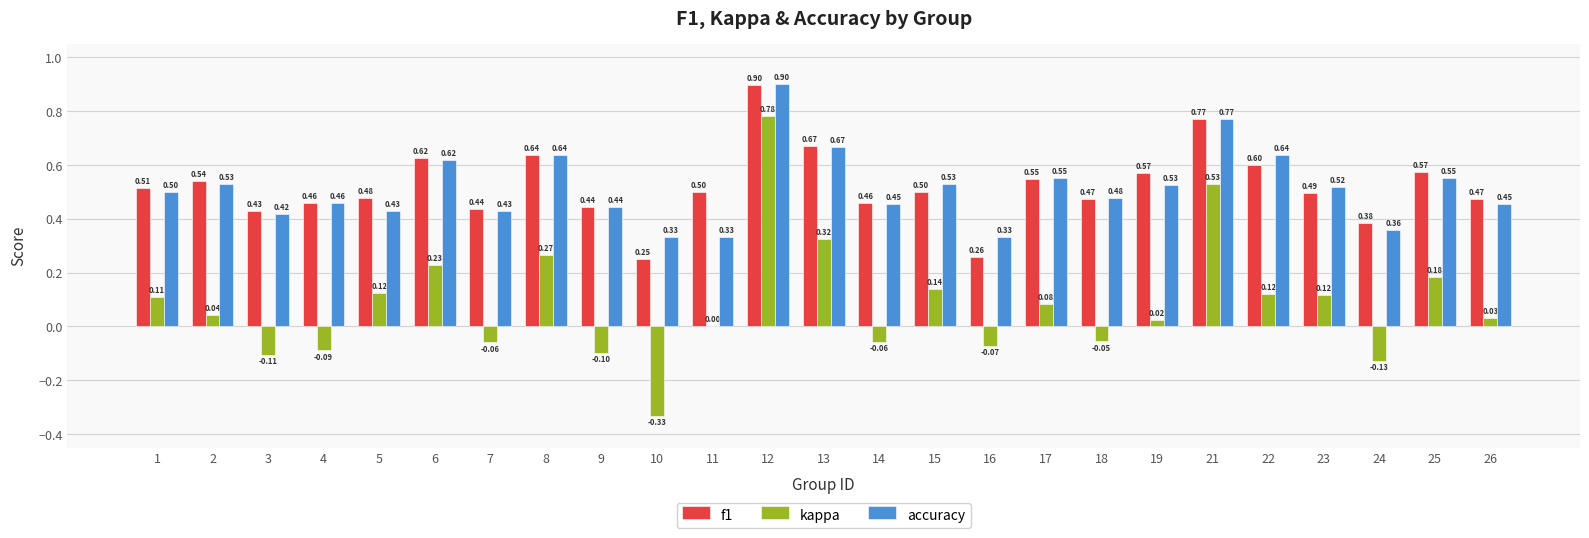

Between 15 and 25, which series saw the biggest shift?

f1